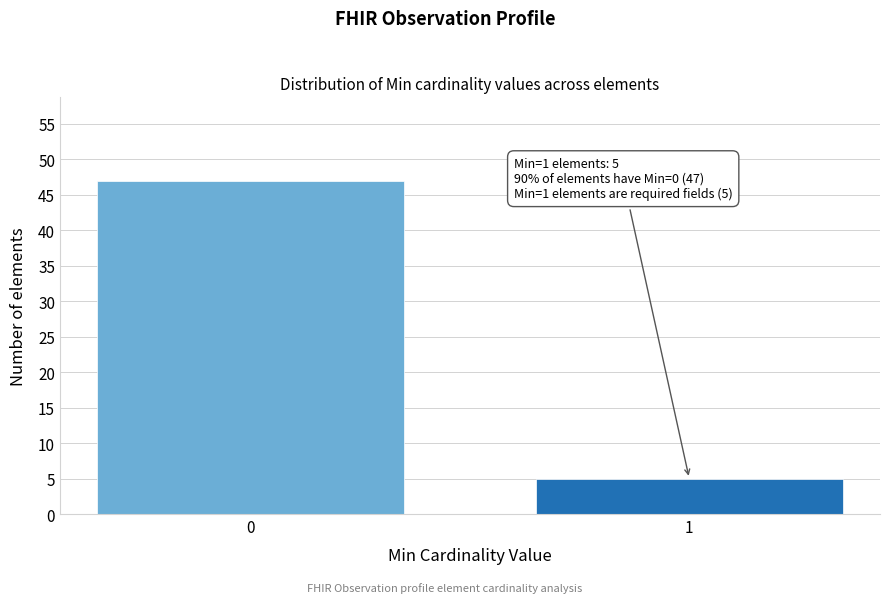

Reading left to right, list all the values displayed in this chart.

47	5